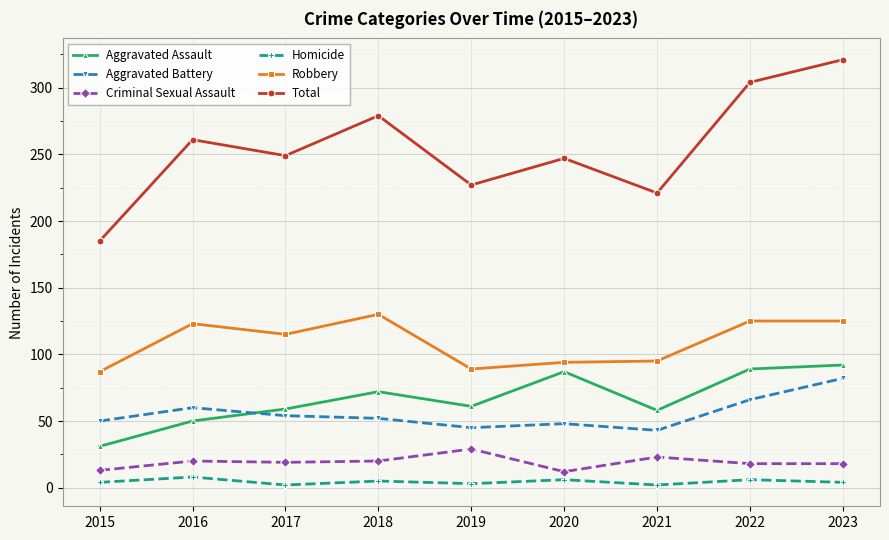

True or false: Homicide and Aggravated Battery cross at least once.

False